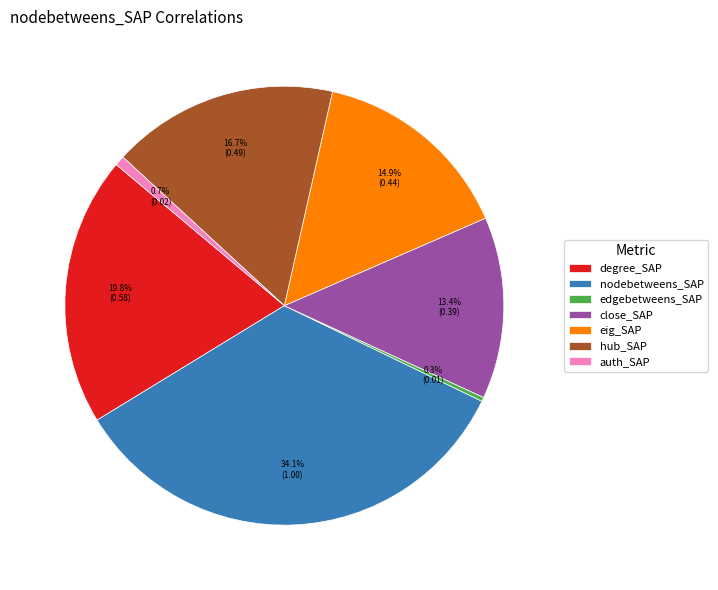

Is the sum of hub_SAP and close_SAP greater than half?

No